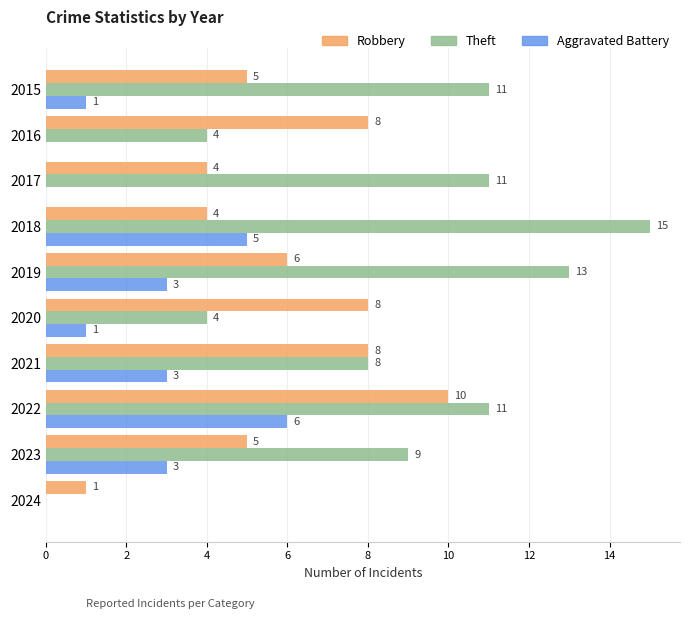

Between 2018 and 2020, which series saw the biggest shift?

Theft